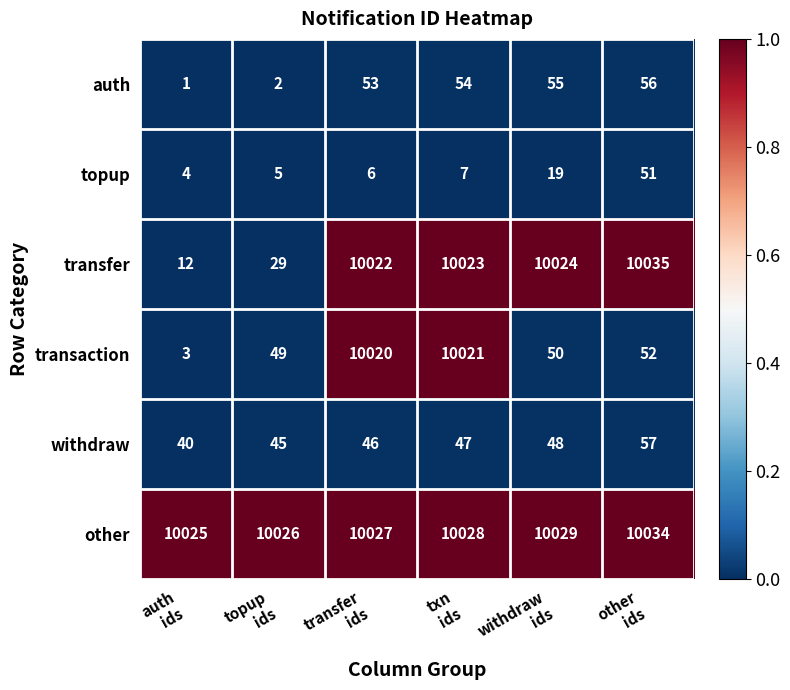

At which category does the chart reach its minimum across all series?

auth
ids